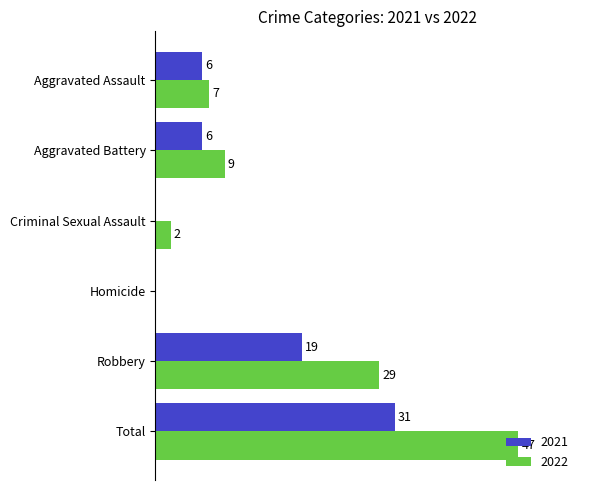

Which category has the highest value in the 2022 series?

Total